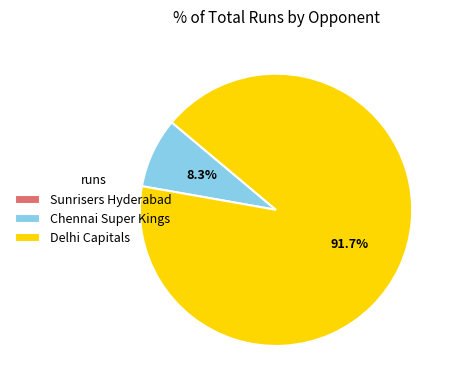

What portion of the pie excludes Chennai Super Kings?

91.7%